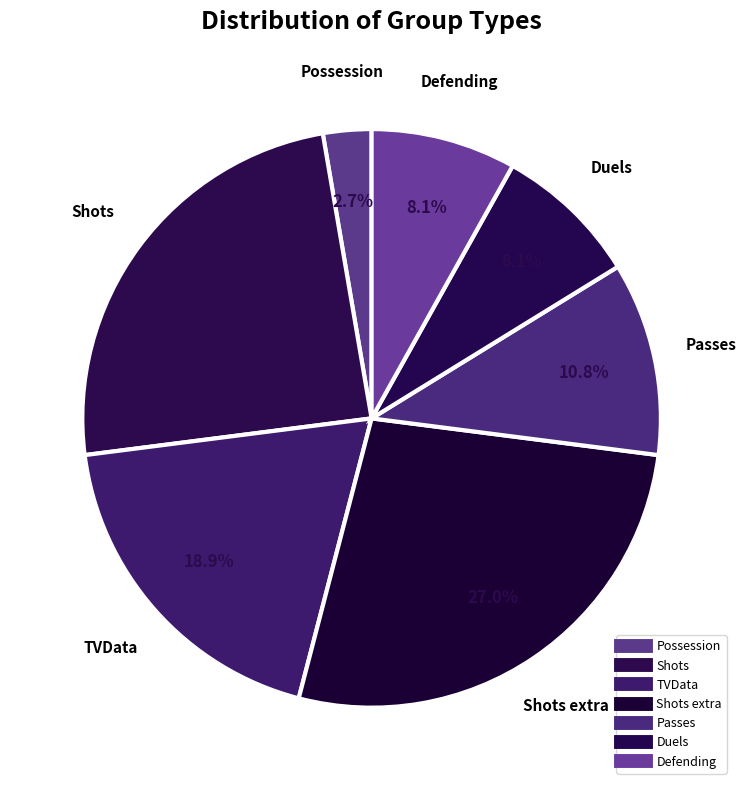

Count the number of slices in the pie.

7